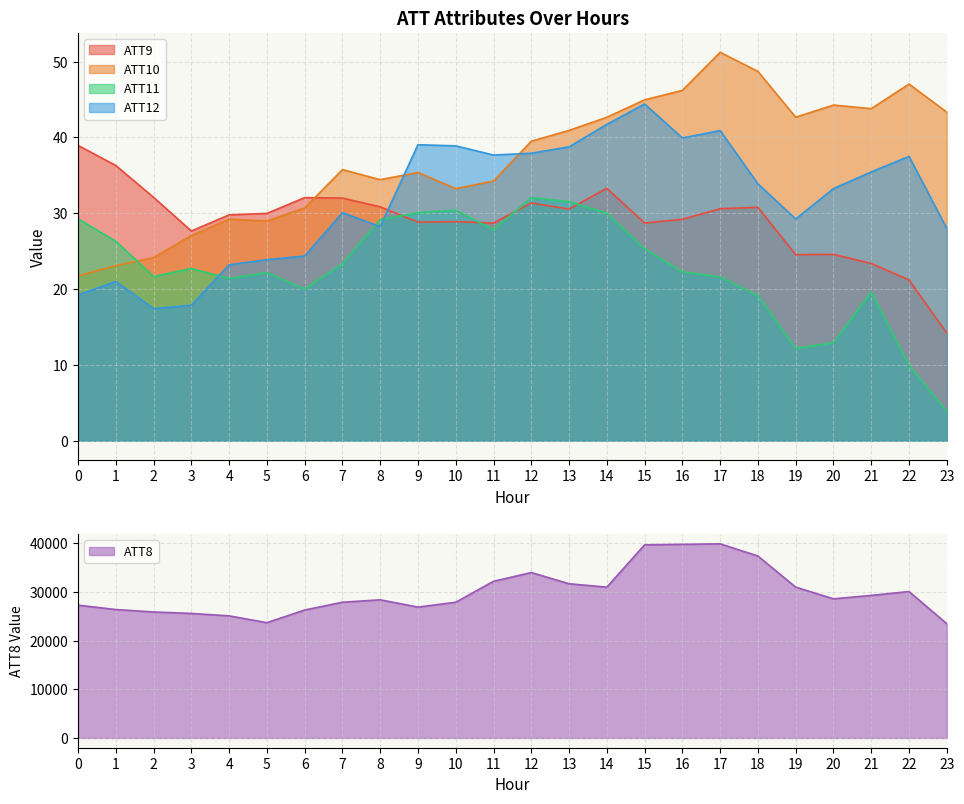

How many lines are shown in the chart?

5